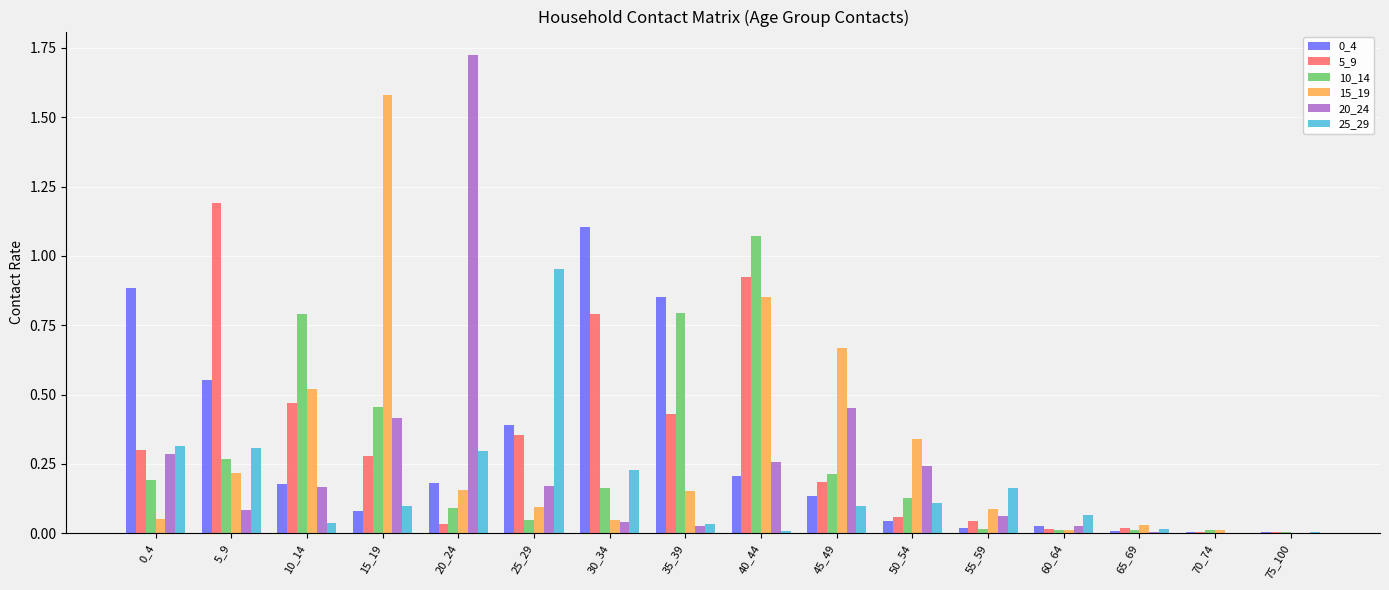

What is the total value across all series at 30_34?

2.4